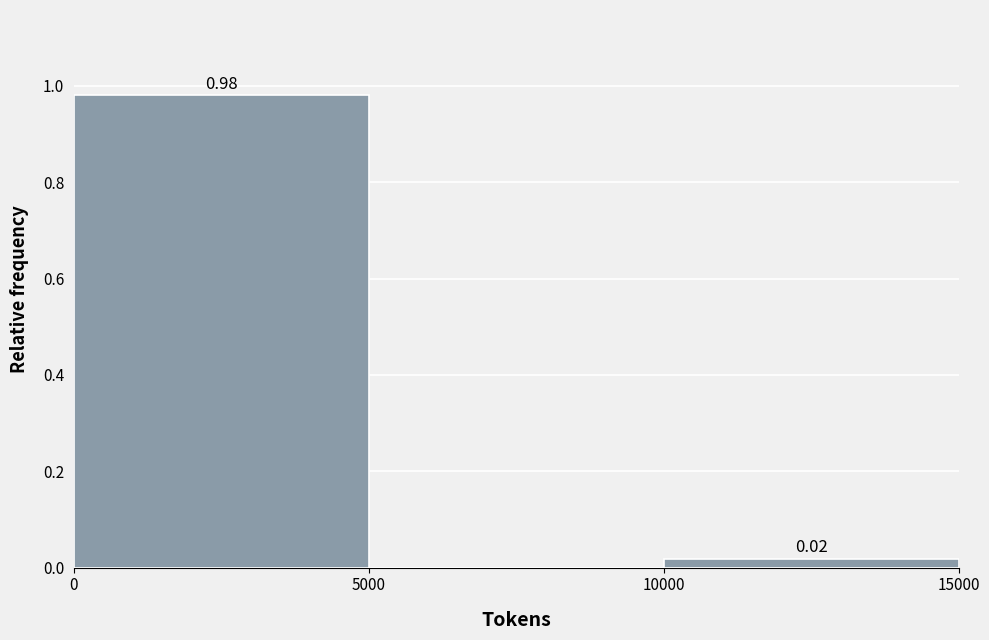

Over which range of the x-axis is the bar tallest?

0 to 5000